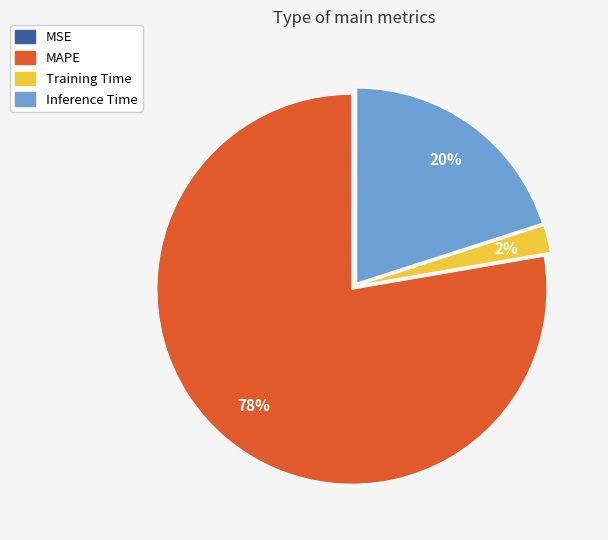

To the nearest percent, what is the difference between the largest and smallest slice percentages?

78%